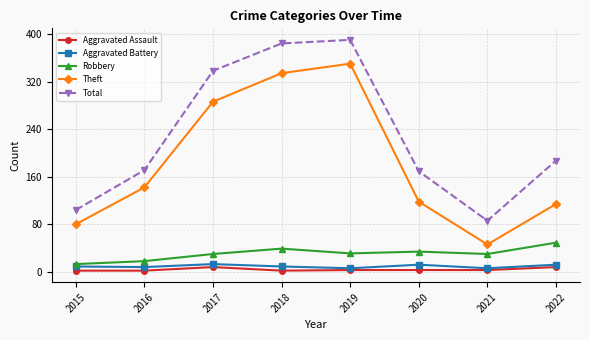

True or false: Theft has a value of 334 at 2018.

True